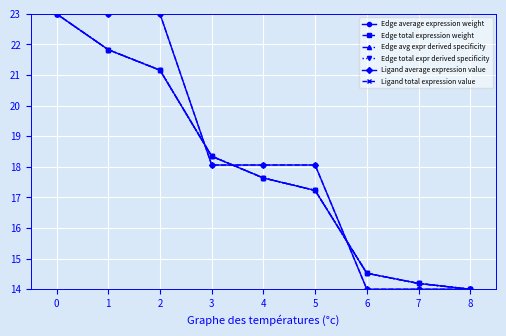

Reading left to right, extract all data points from this chart.

Edge average expression weight: 0=23.0	1=21.8	2=21.2	3=18.3	4=17.6	5=17.2	6=14.5	7=14.2	8=14.0
Edge total expression weight: 0=23.0	1=21.8	2=21.2	3=18.3	4=17.6	5=17.2	6=14.5	7=14.2	8=14.0
Edge avg expr derived specificity: 0=23.0	1=21.8	2=21.2	3=18.3	4=17.6	5=17.2	6=14.5	7=14.2	8=14.0
Edge total expr derived specificity: 0=23.0	1=21.8	2=21.2	3=18.3	4=17.6	5=17.2	6=14.5	7=14.2	8=14.0
Ligand average expression value: 0=23.0	1=23.0	2=23.0	3=18.1	4=18.1	5=18.1	6=14.0	7=14.0	8=14.0
Ligand total expression value: 0=23.0	1=23.0	2=23.0	3=18.1	4=18.1	5=18.1	6=14.0	7=14.0	8=14.0